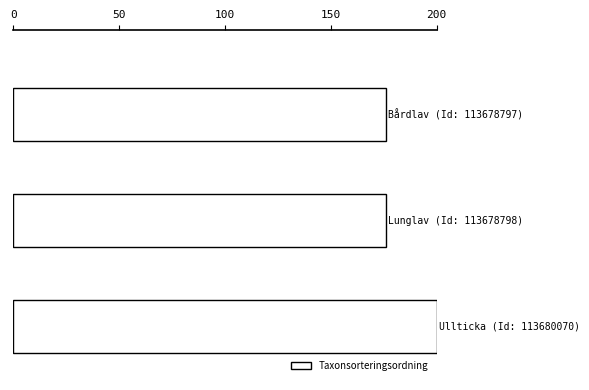

What is the greatest value displayed?

200.0